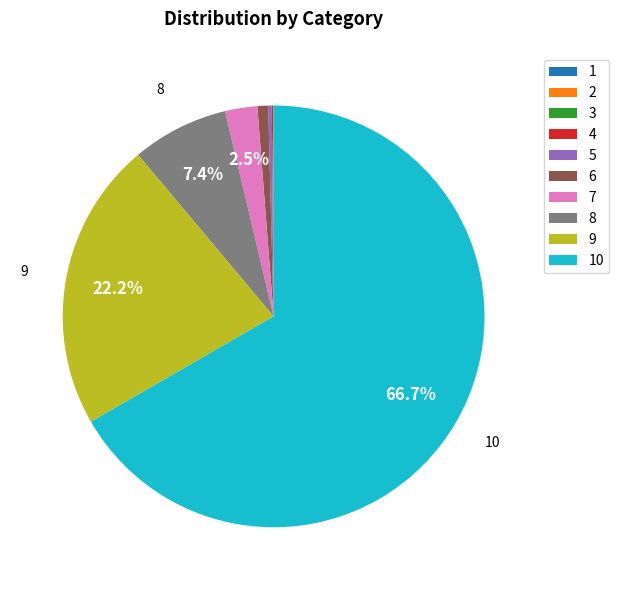

Does any single category account for the majority?

Yes